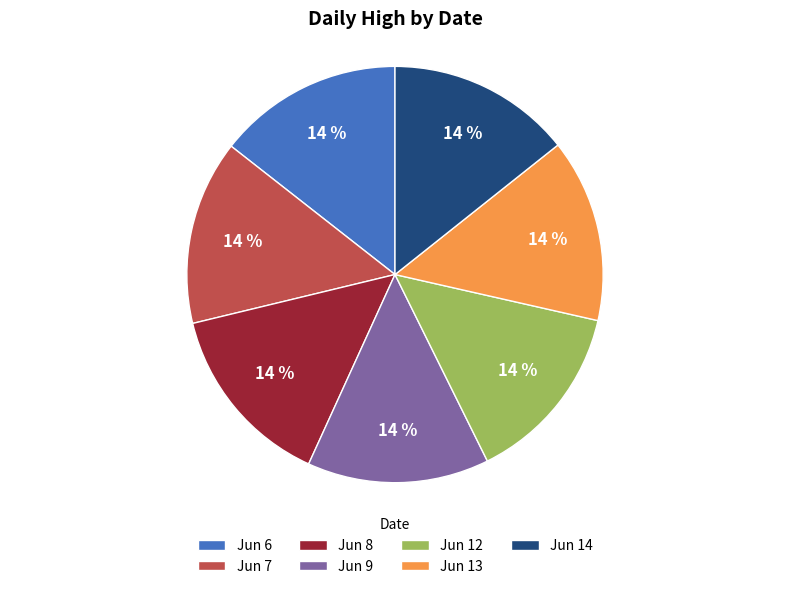

To the nearest percent, what percentage of the pie is Jun 13?

14%